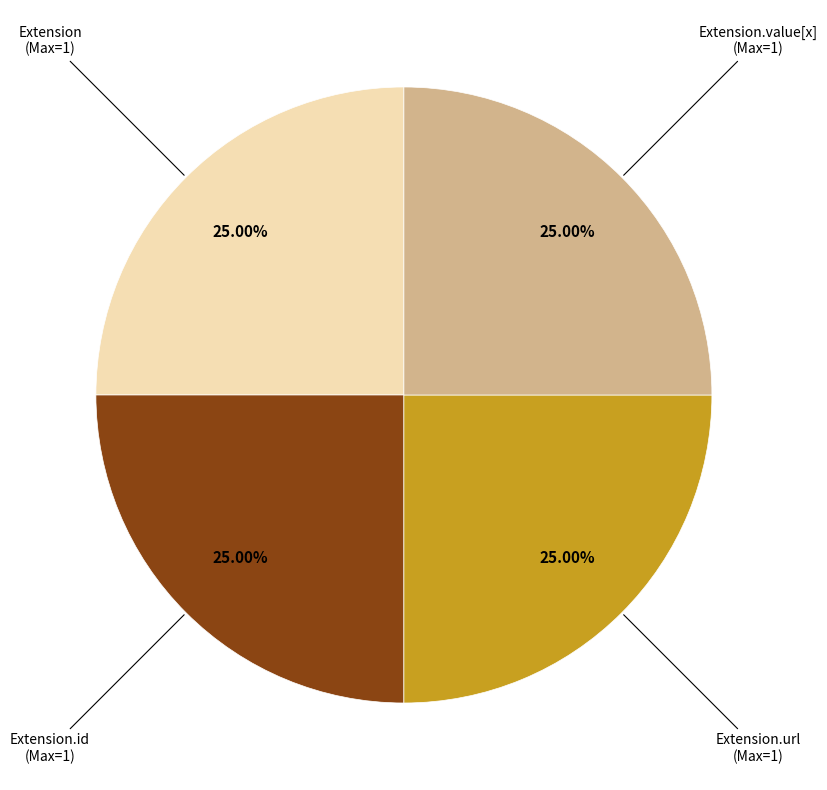

How many slices are in this pie chart?

4